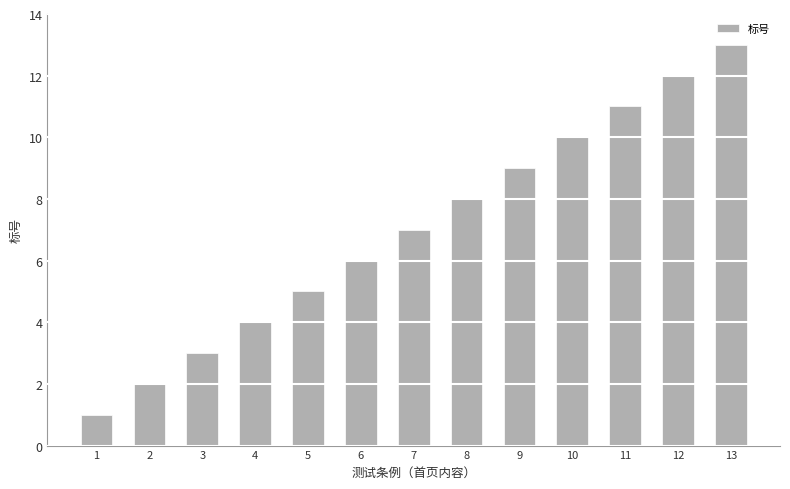

What value does the data have at 12, to the nearest 5?

10